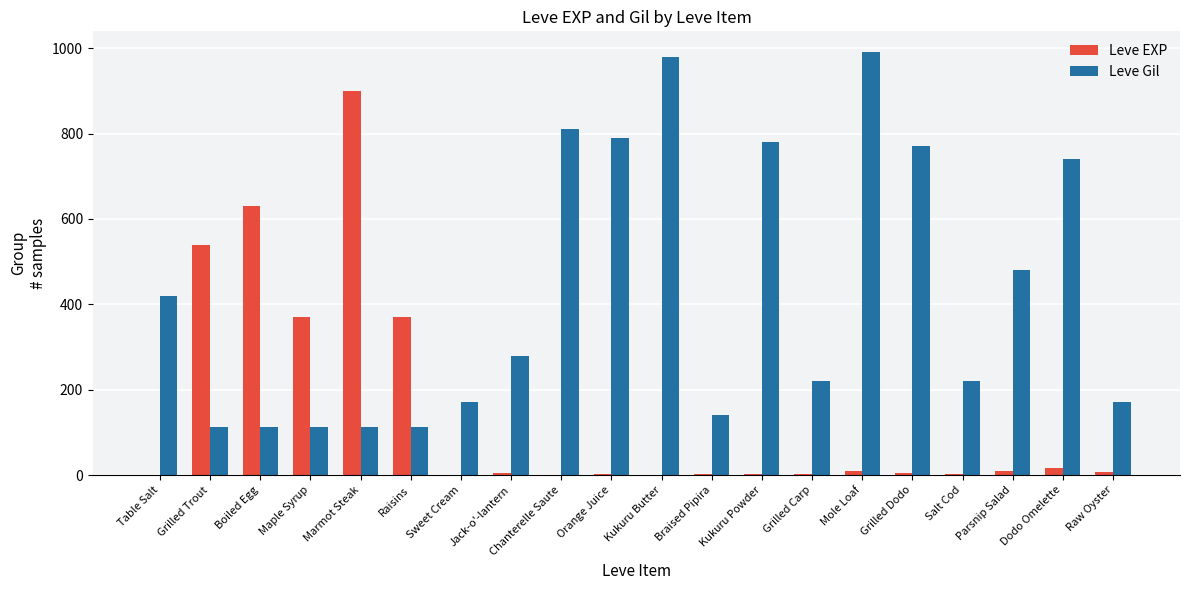

What is the highest value of the Leve Gil series?

990